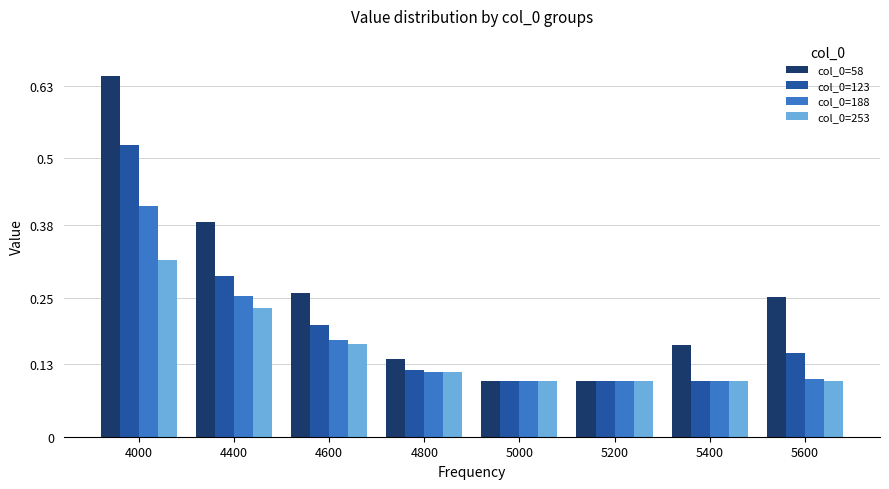

At how many categories does at least one series exceed 0?

8